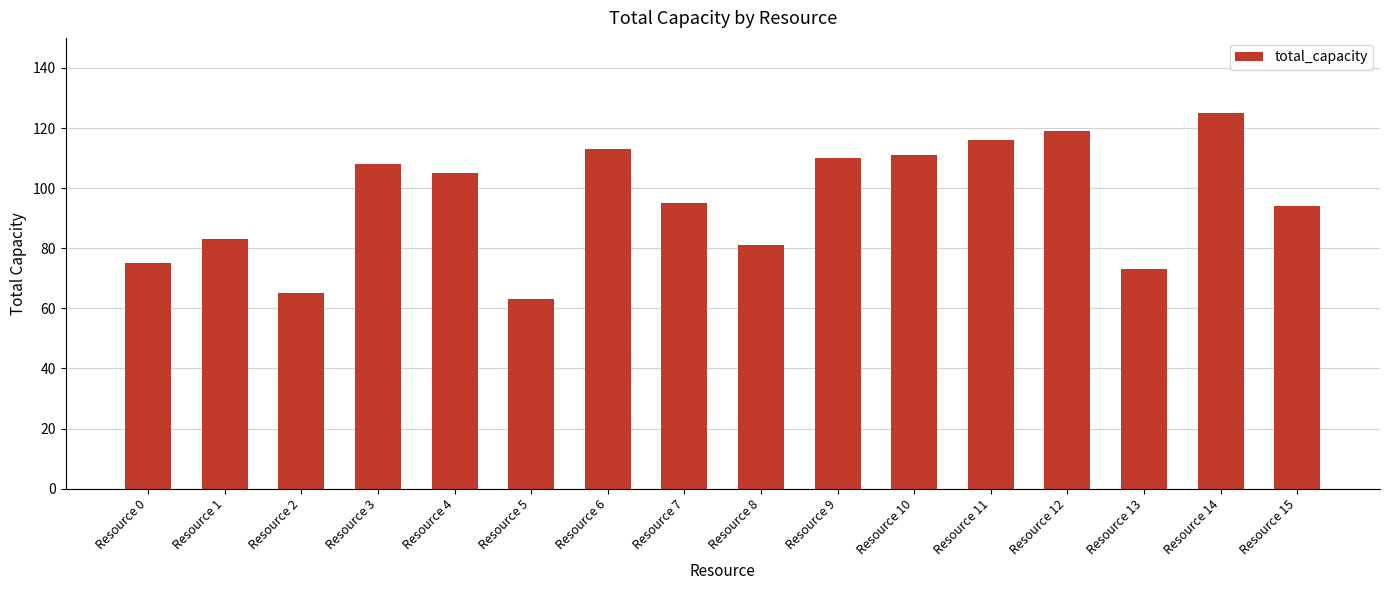

The value at Resource 1 is 137. True or false?

False